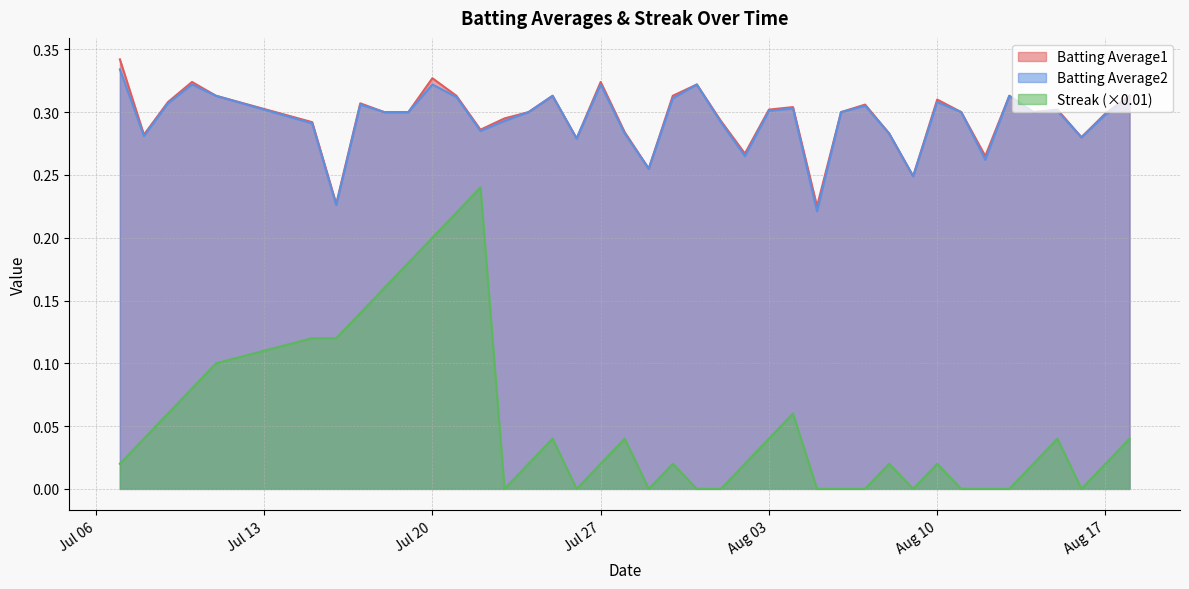

The value of Batting Average1 at 2010-08-09 is 0.1. True or false?

False